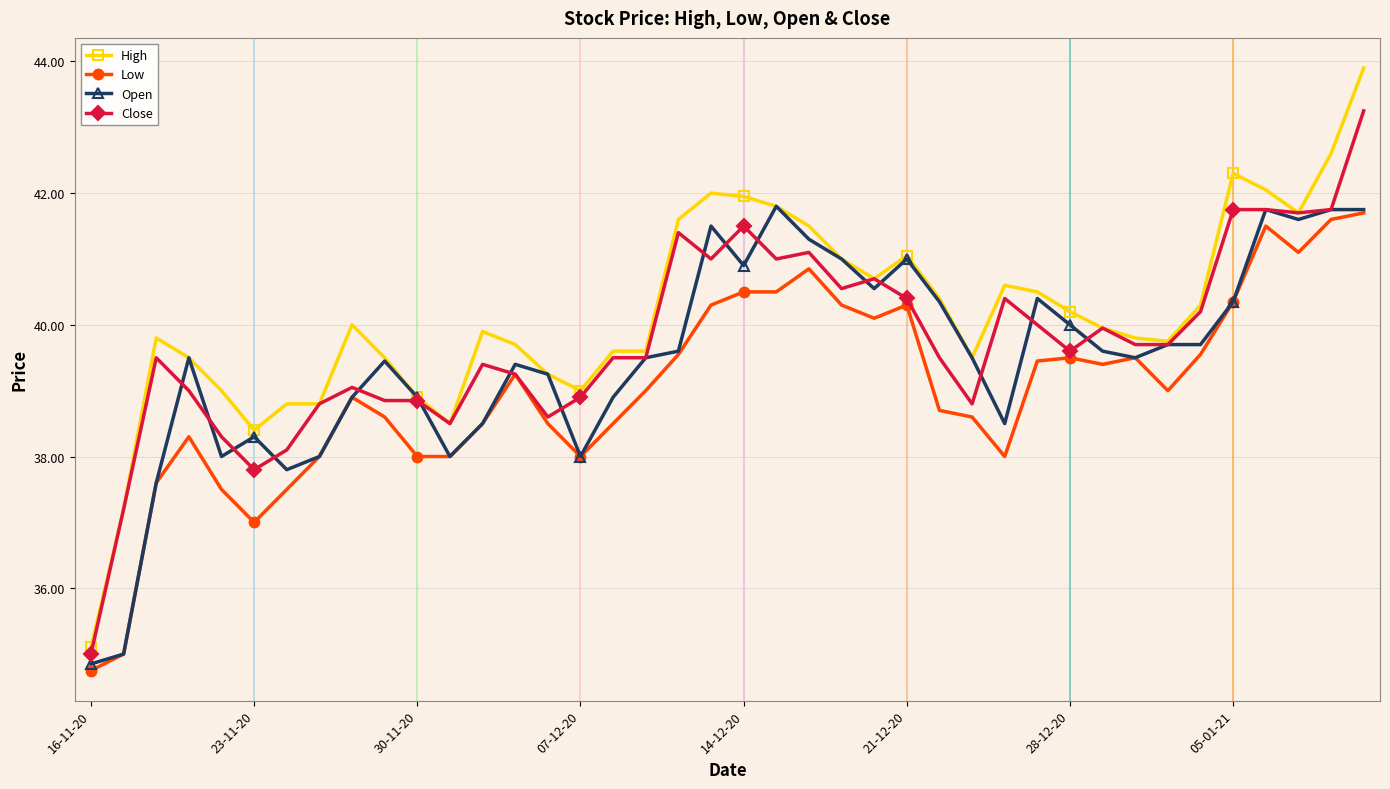

True or false: High and Low cross at least once.

False